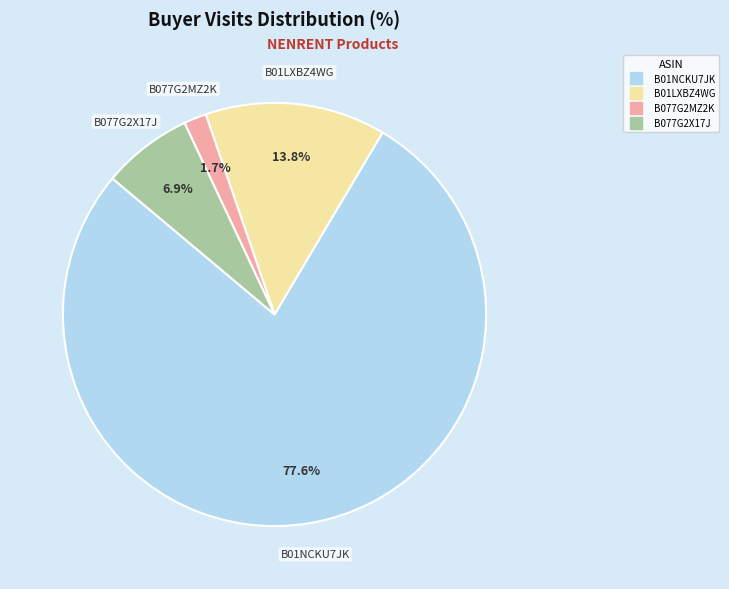

Count the number of slices in the pie.

4